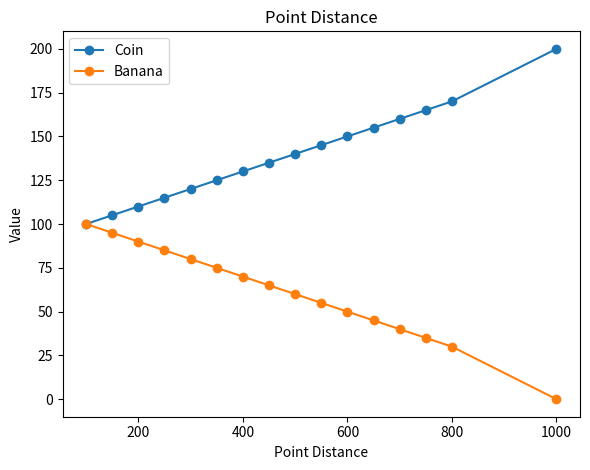

Reading right to left, transcribe all the data shown in this chart.

Coin: 200	170	165	160	155	150	145	140	135	130	125	120	115	110	105	100
Banana: 0	30	35	40	45	50	55	60	65	70	75	80	85	90	95	100